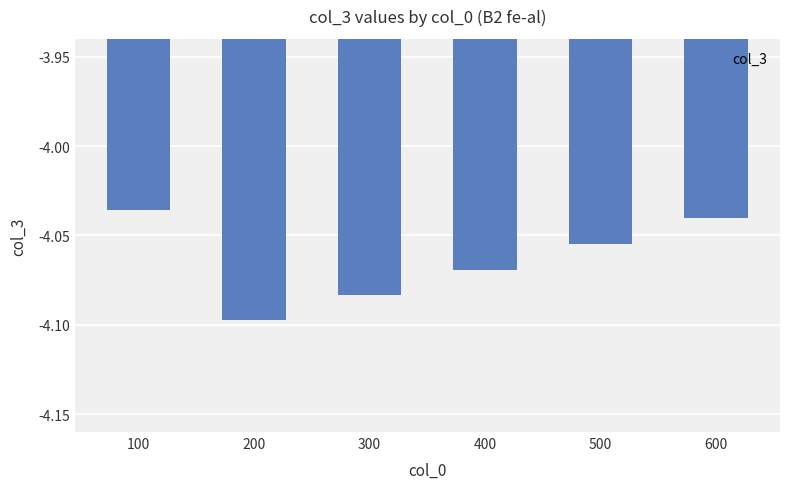

Where is the data nearest to the value -4?

100